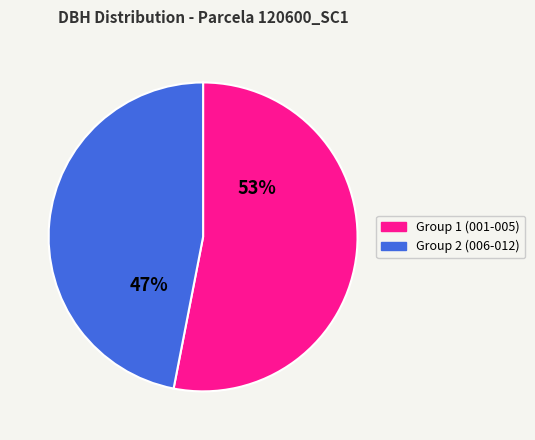

To the nearest percent, what is the average slice percentage?

50%